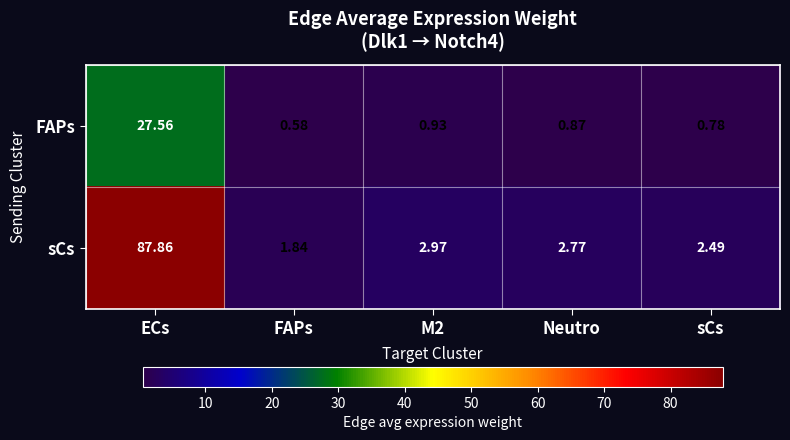

At which label does sCs first exceed 2?

ECs